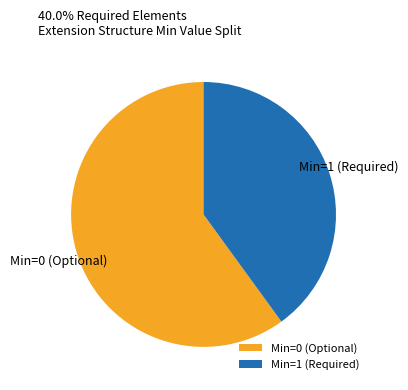

Count the number of slices in the pie.

2